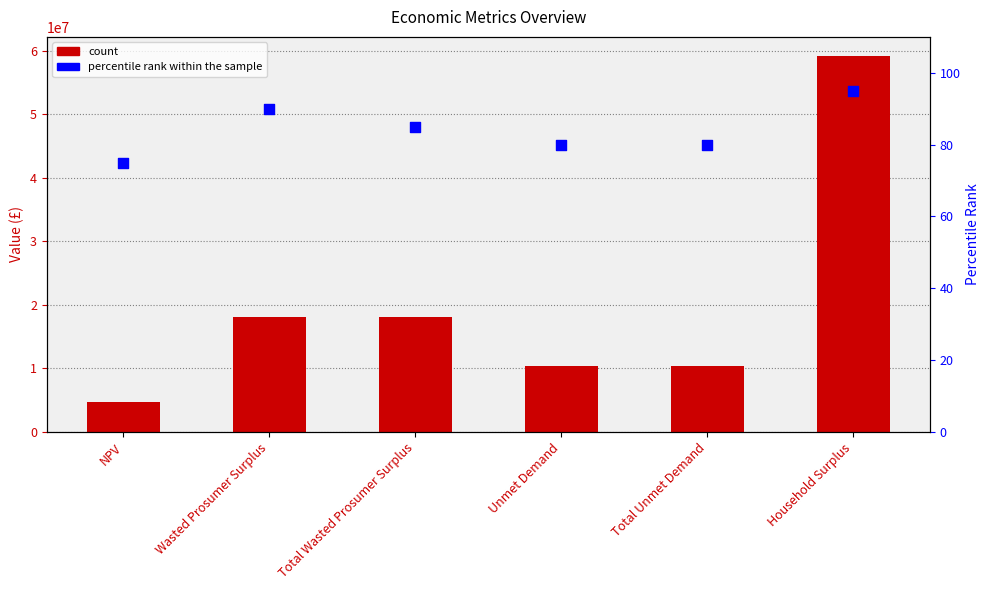

At which category is the sum across all series the highest?

Household Surplus